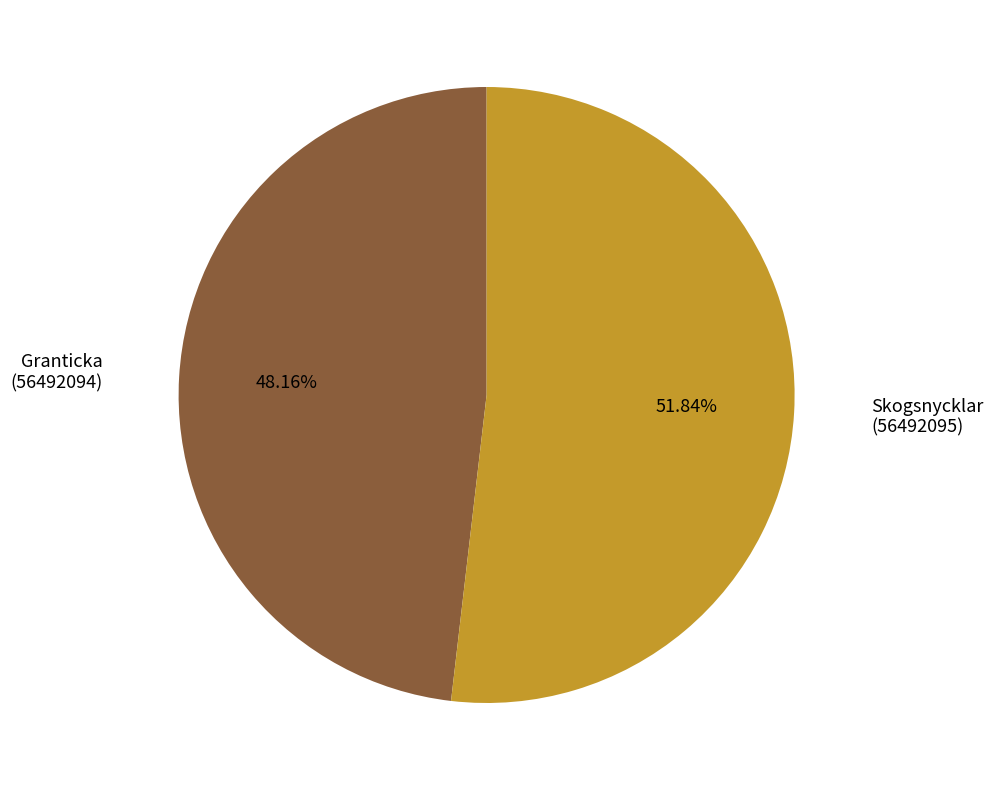

How many segments does this pie chart have?

2